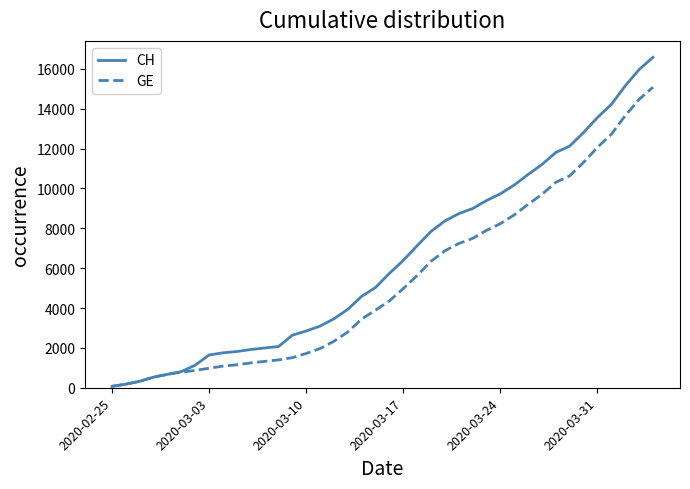

Which series has the widest spread of values?

CH